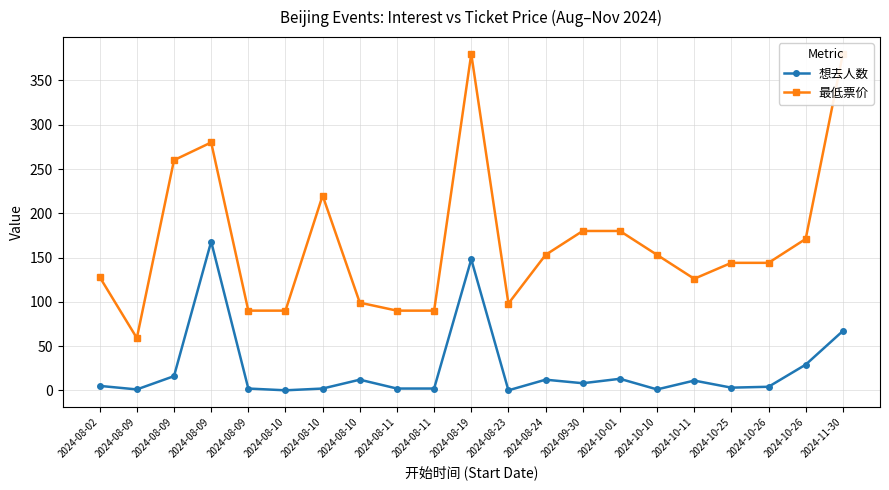

Is it true that 最低票价 equals 213 at 2024-10-25?

False